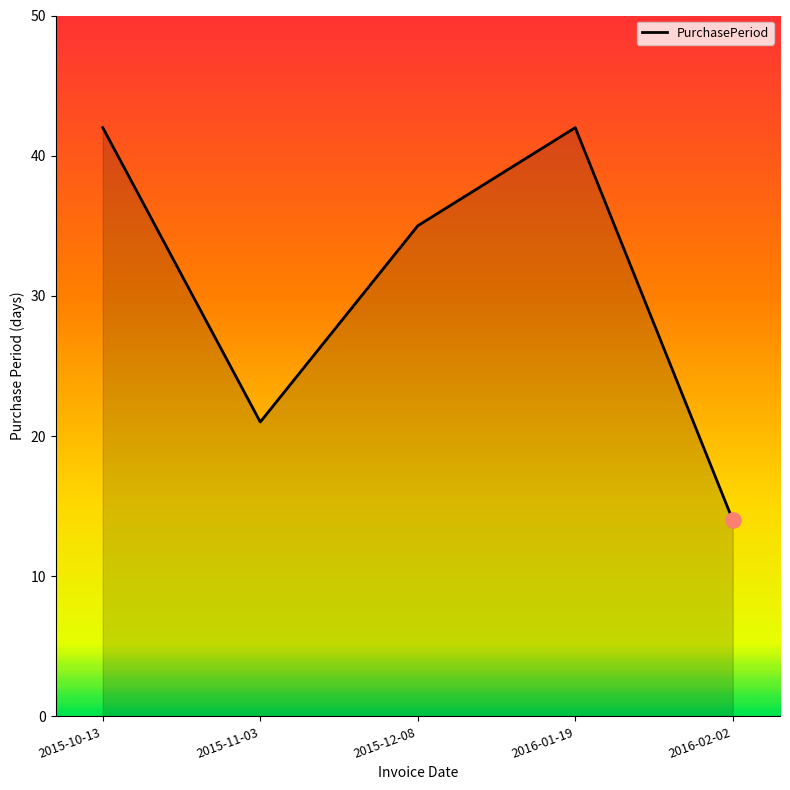

What is the change in value from 2015-10-13 to 2015-12-08?

-7